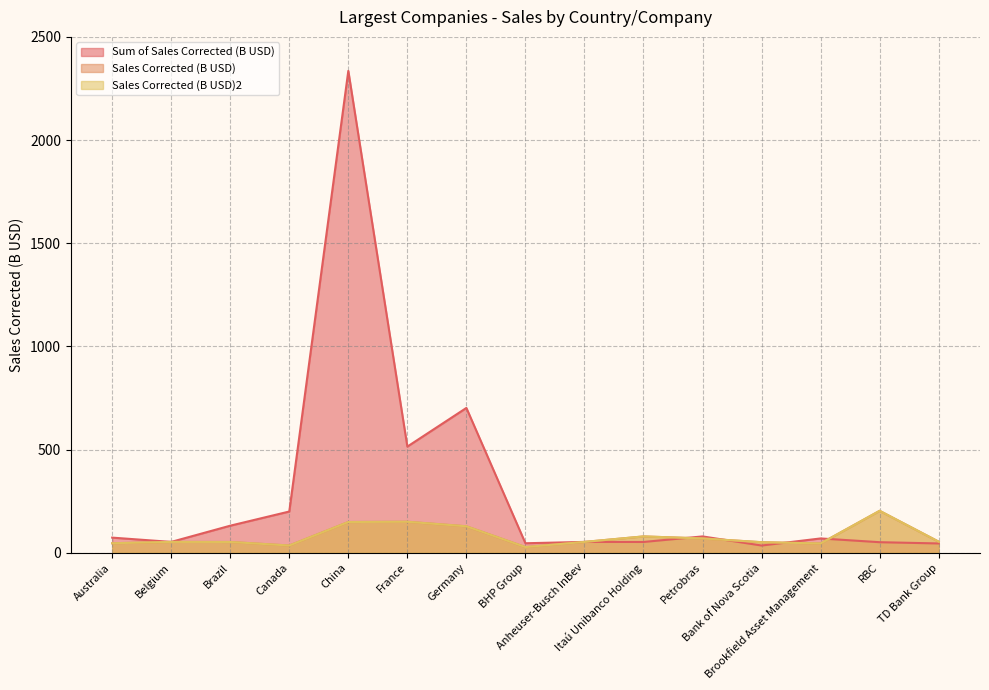

What position from the left is Australia?

1